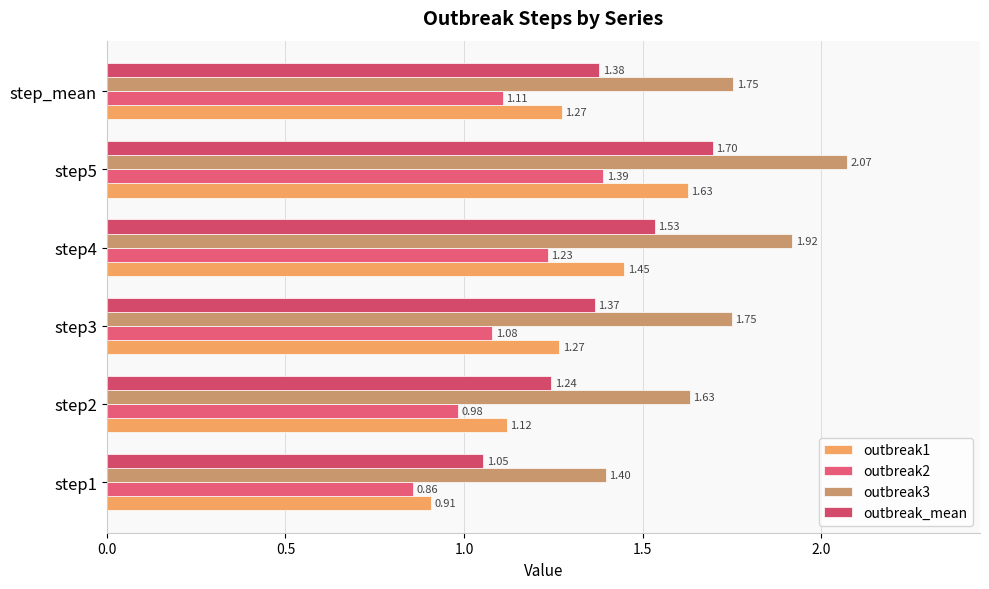

Rank the series by their average value, from lowest to highest.

outbreak2, outbreak1, outbreak_mean, outbreak3